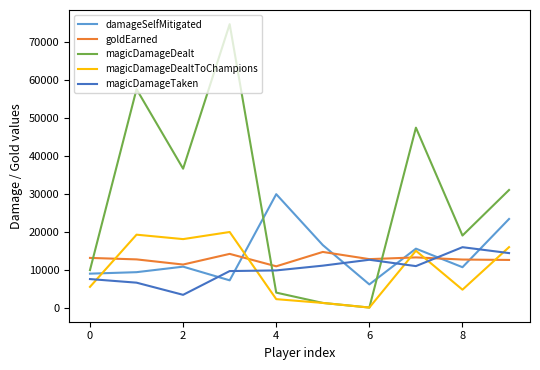

True or false: magicDamageDealtToChampions and goldEarned cross at least once.

True